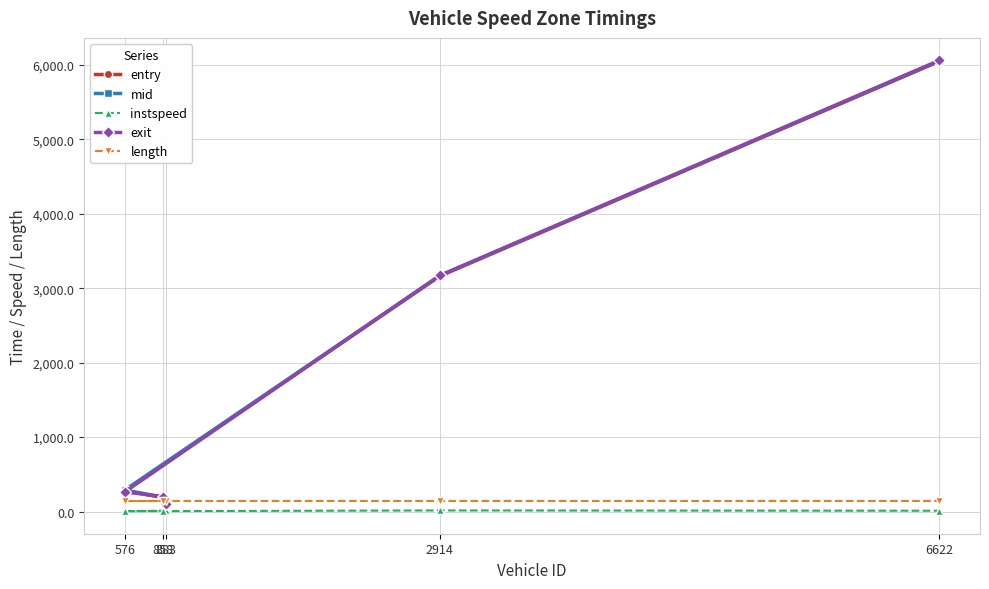

Between 6622 and 2914, which is larger?

6622